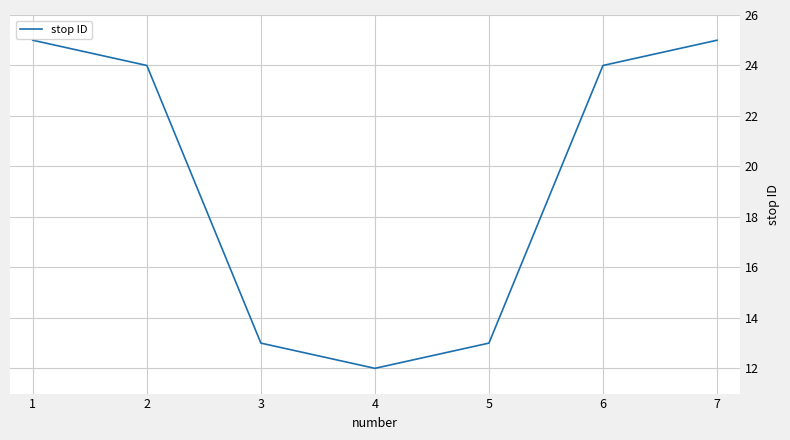

Count the number of data series in this chart.

1